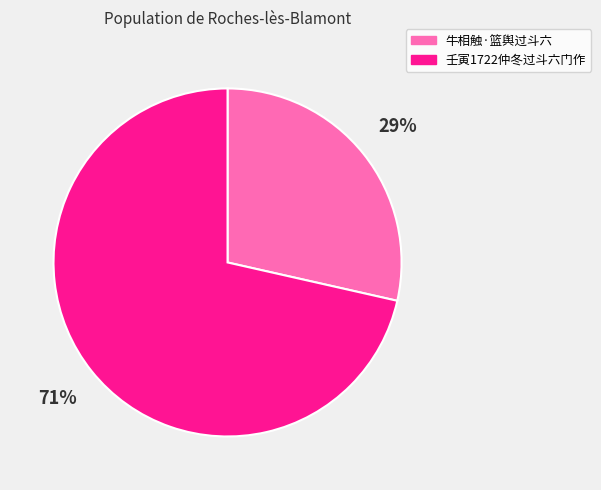

Which category has the biggest portion of the pie?

壬寅1722仲冬过斗六门作